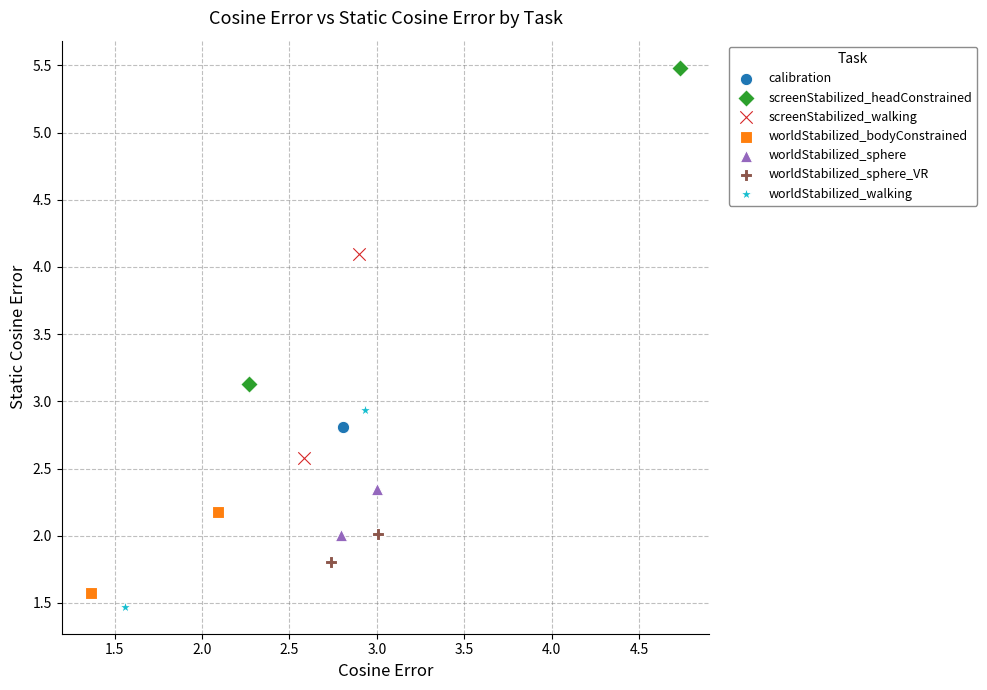

Which series contains the highest Y value?

screenStabilized_headConstrained